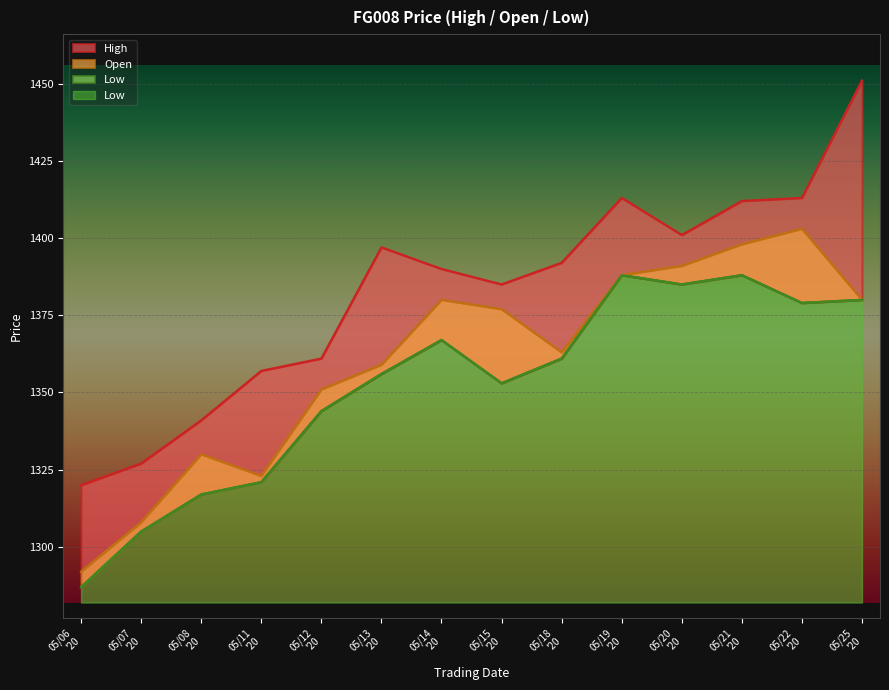

What is the value of the High point at the 8th from the left?

1385